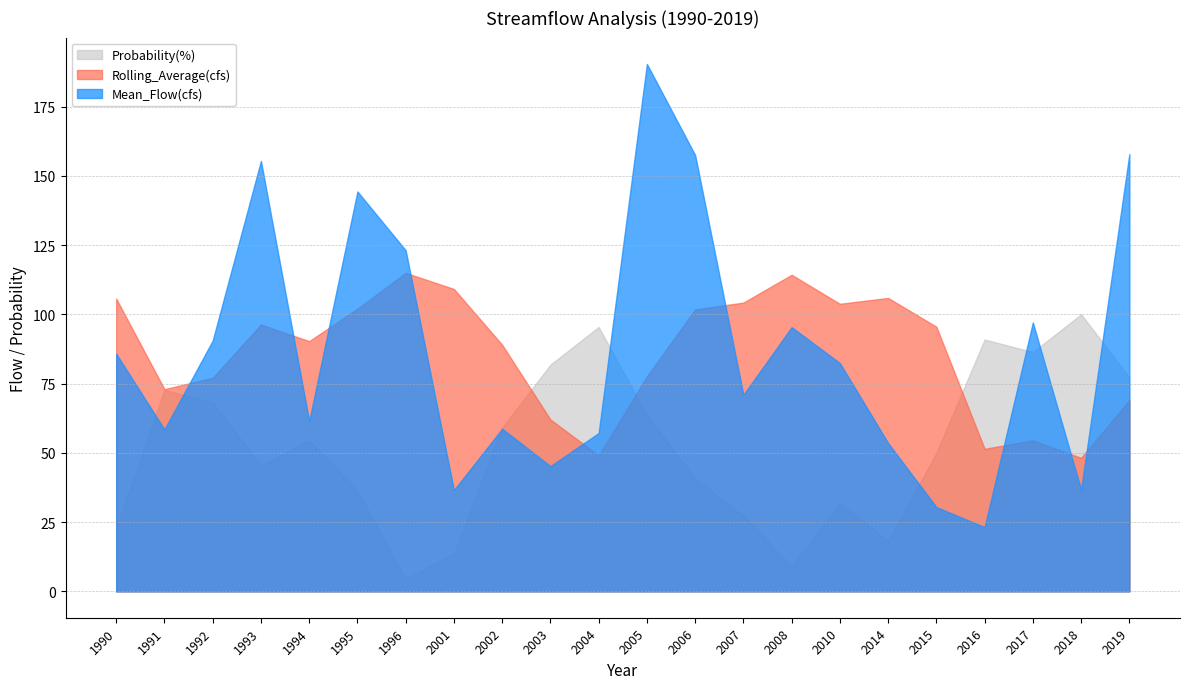

The Rolling_Average(cfs) series shows 160.5 at 2006. True or false?

False